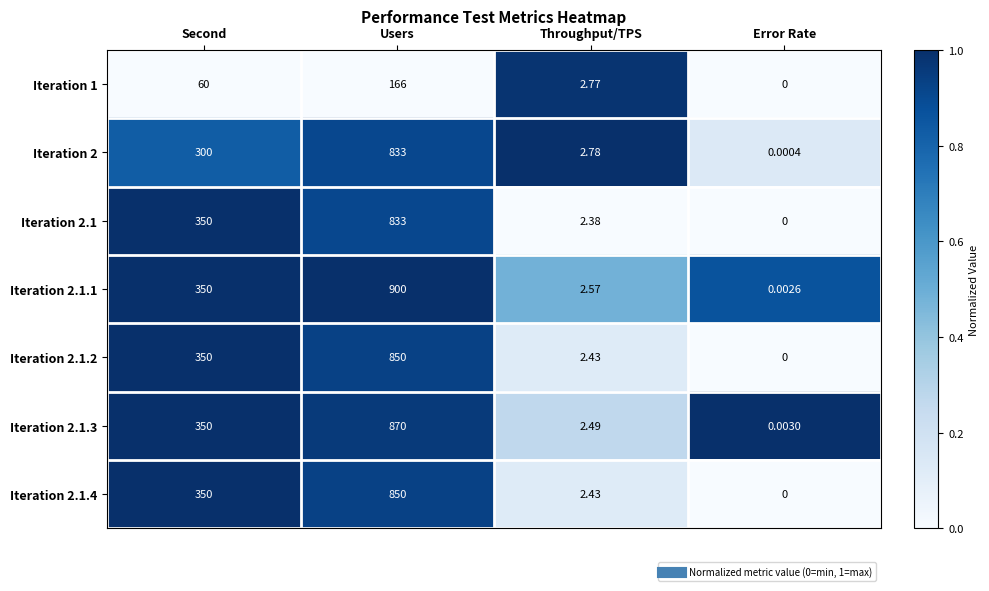

List the labels in order of Iteration 2.1.1 value, largest first.

Users, Second, Throughput/TPS, Error Rate